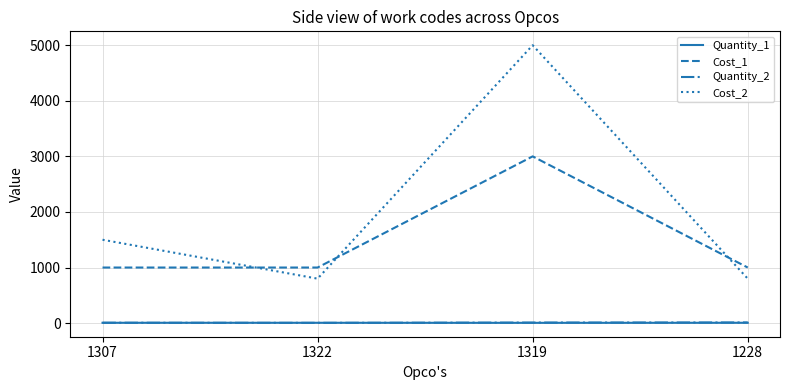

Is it true that Cost_1 equals 1548 at 1228?

False